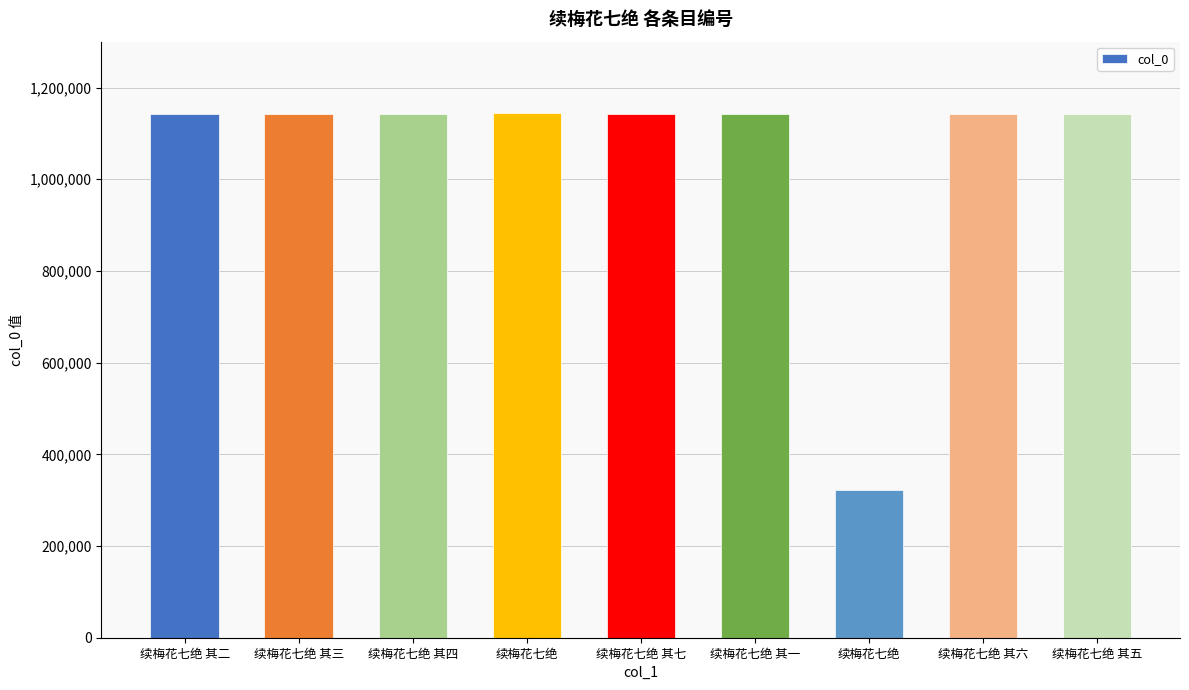

Reading left to right, extract all data points from this chart.

续梅花七绝 其二=1142791	续梅花七绝 其三=1142792	续梅花七绝 其四=1142793	续梅花七绝=1143724	续梅花七绝 其七=1142796	续梅花七绝 其一=1142790	续梅花七绝=321127	续梅花七绝 其六=1142795	续梅花七绝 其五=1142794